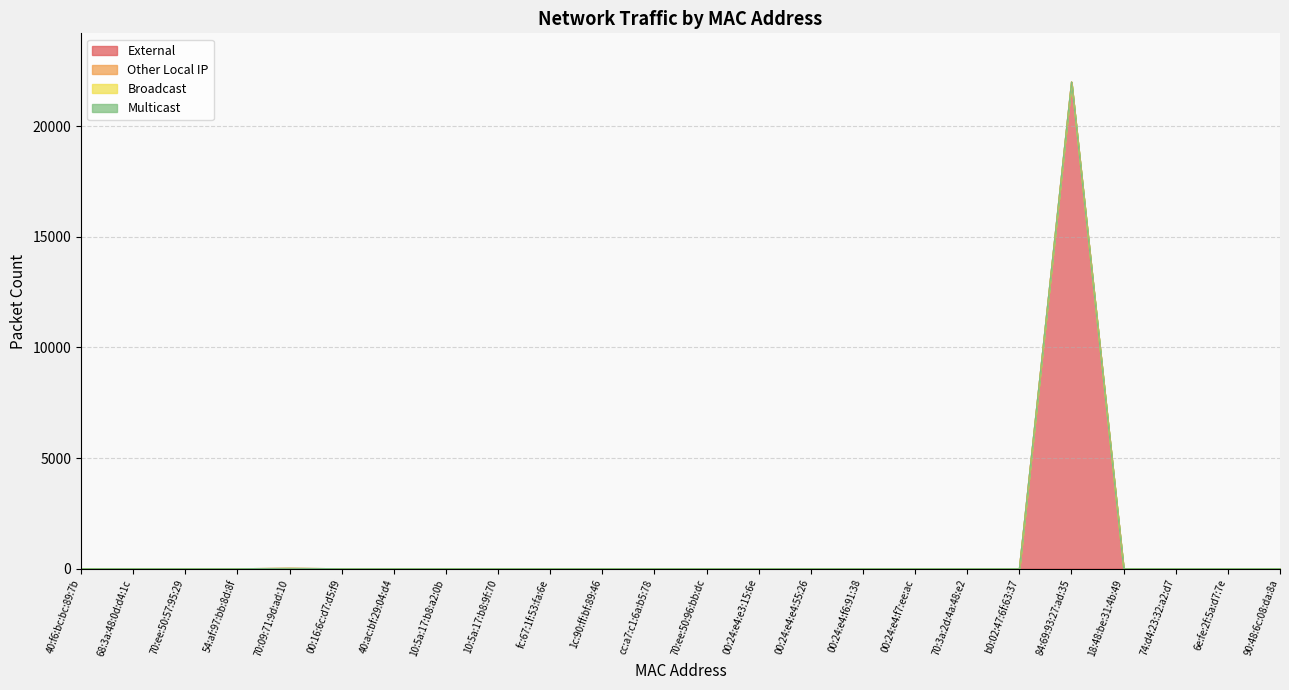

At which category is the sum across all series the highest?

84:69:93:27:ad:35